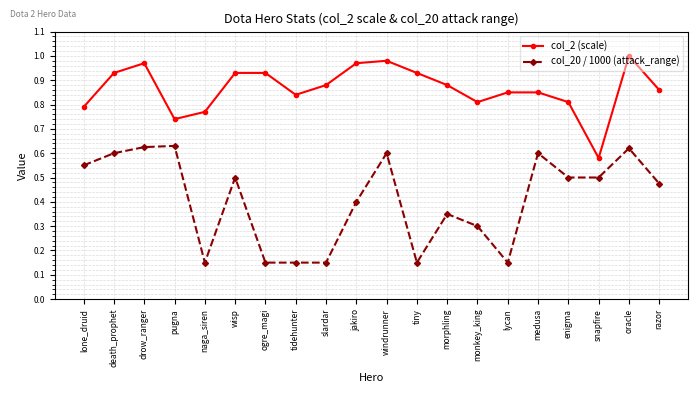

Where is the first local minimum for col_20 / 1000 (attack_range)?

naga_siren